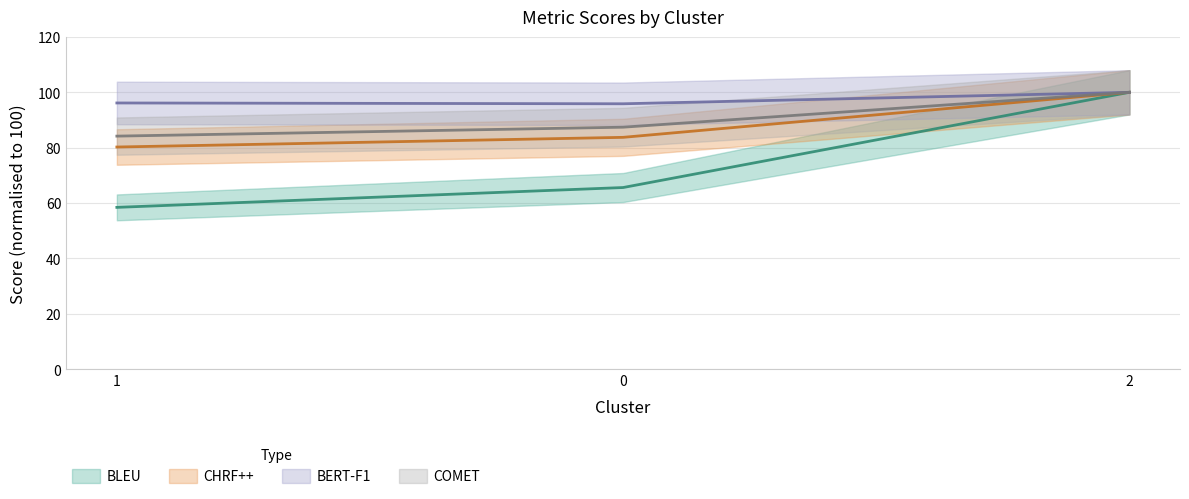

How many data points in COMET are above 87?

2